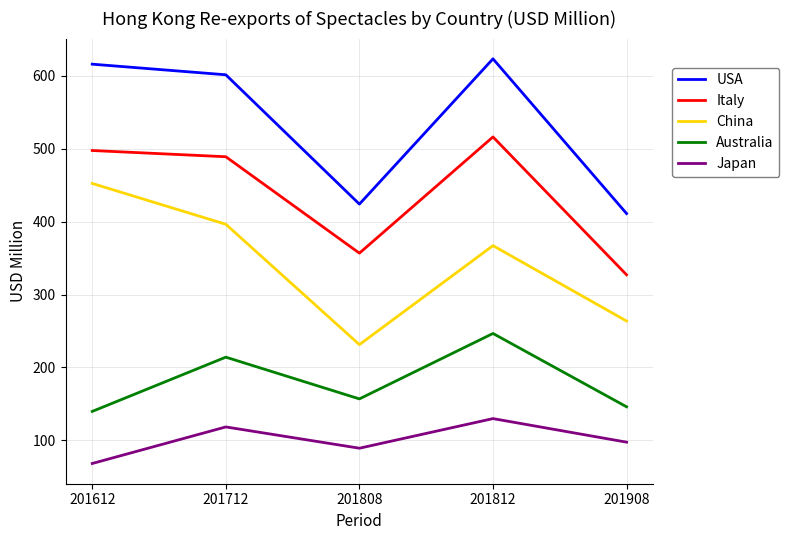

Between 201808 and 201812, which series saw the biggest shift?

USA